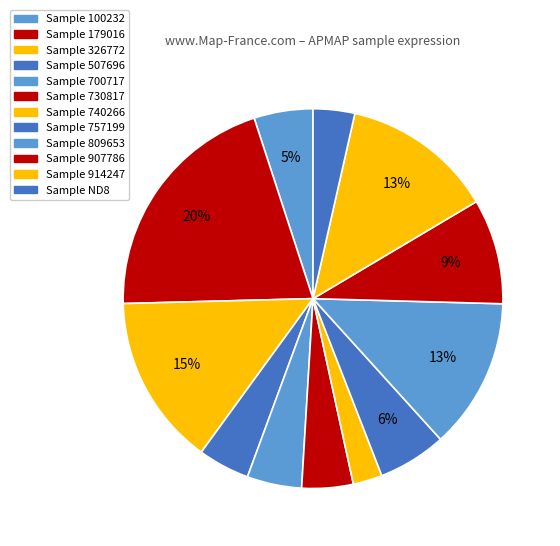

How many slices are in this pie chart?

12